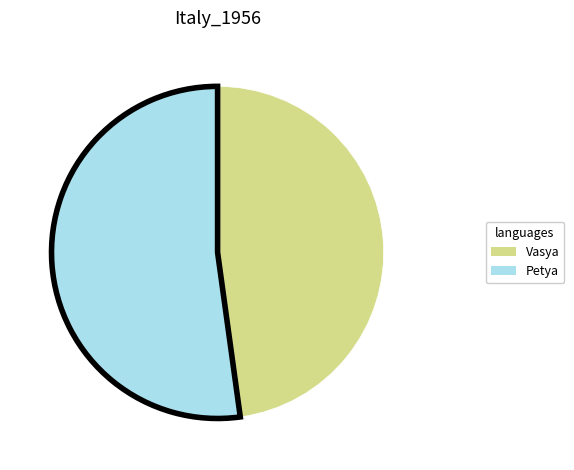

True or false: Petya accounts for 66% of the total.

False